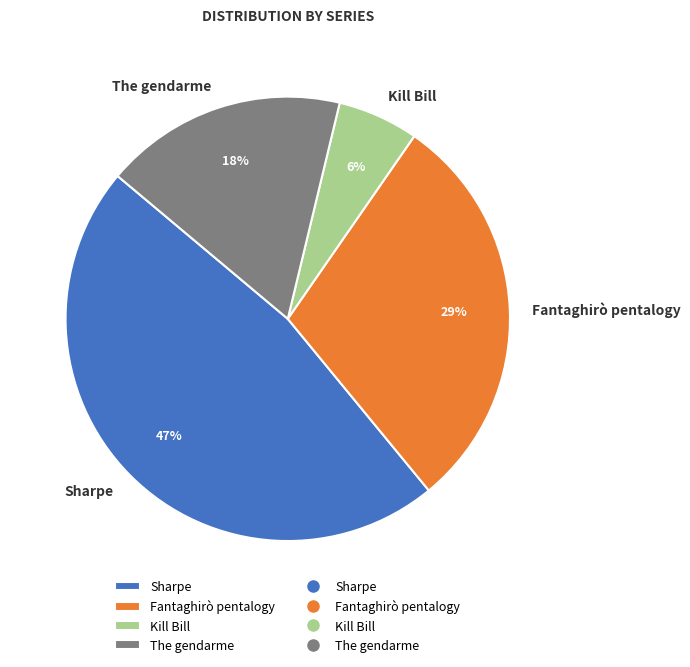

Is the sum of The gendarme and Fantaghirò pentalogy greater than half?

No